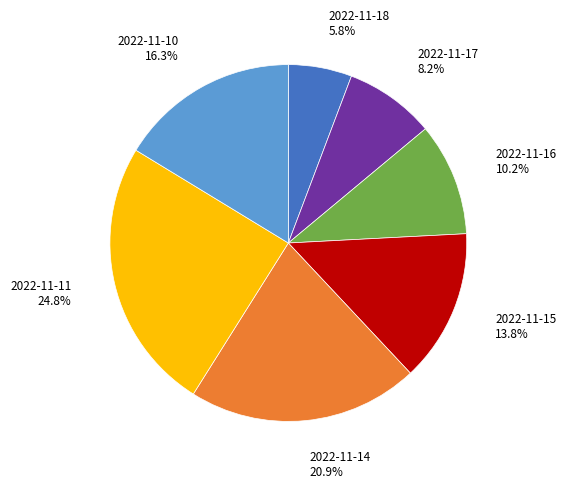

How many segments does this pie chart have?

7